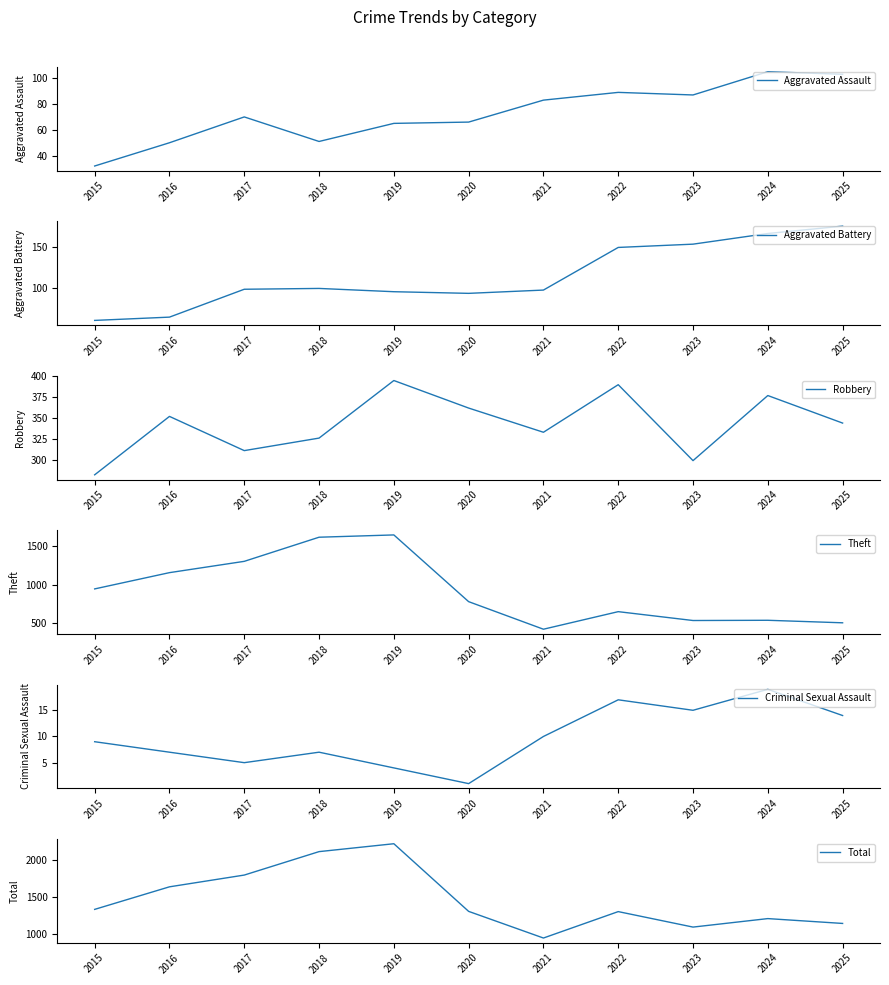

What is the average value of the Aggravated Assault series?

73